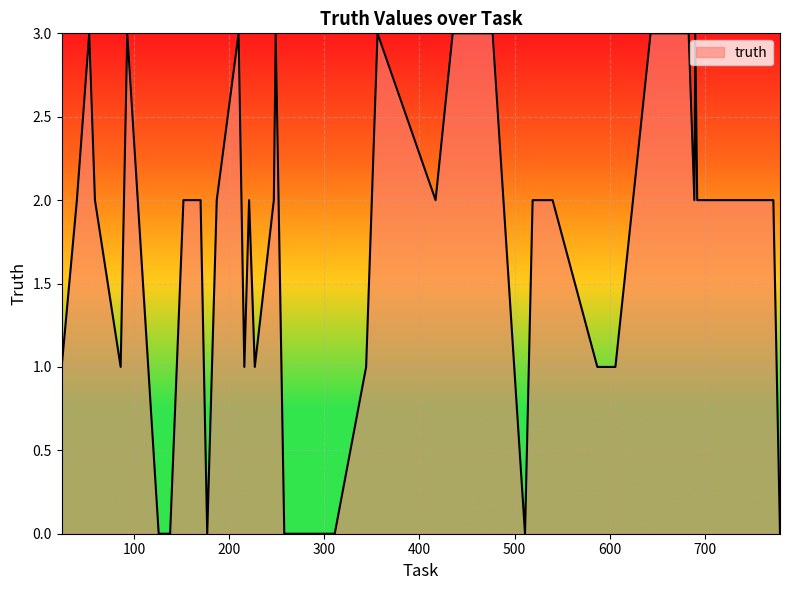

How many lines are shown in the chart?

1